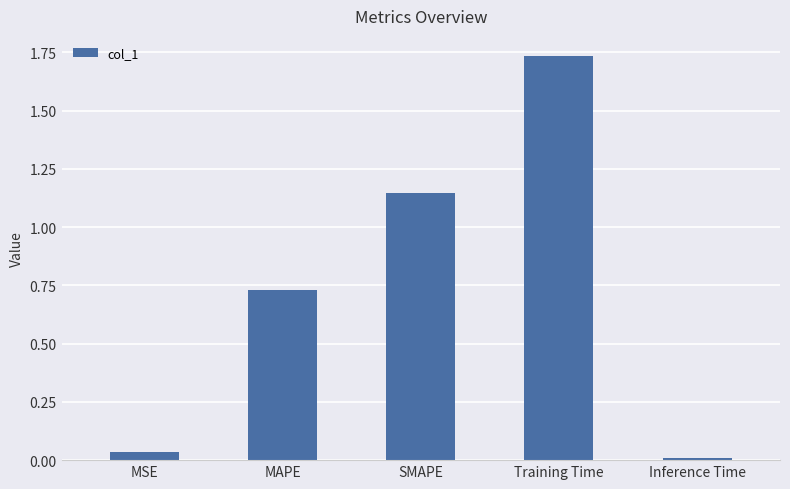

What is the sum of the values at MSE and Training Time?

1.8